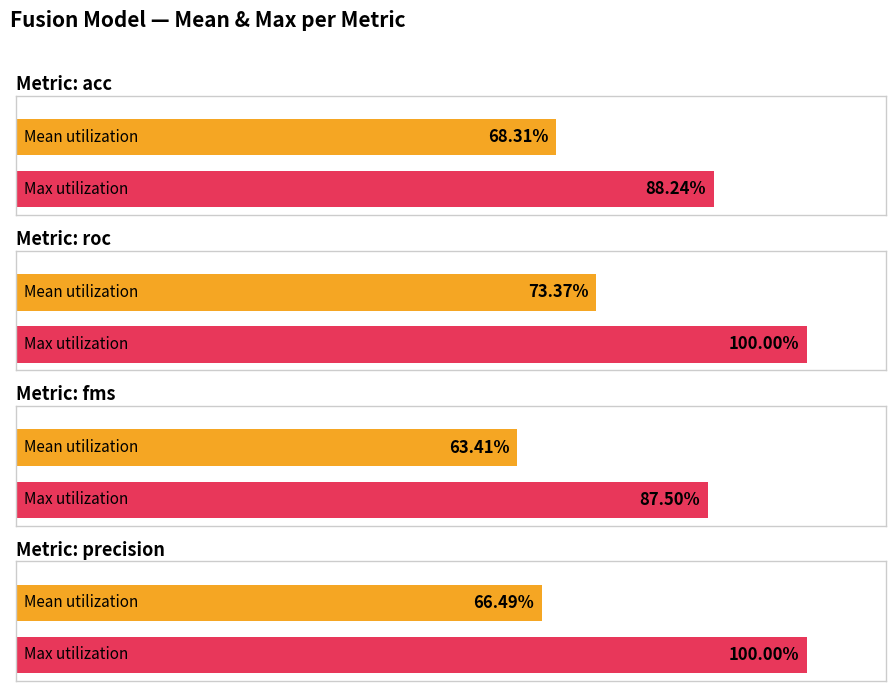

The value of fusion_max at fms is 0.9. True or false?

True